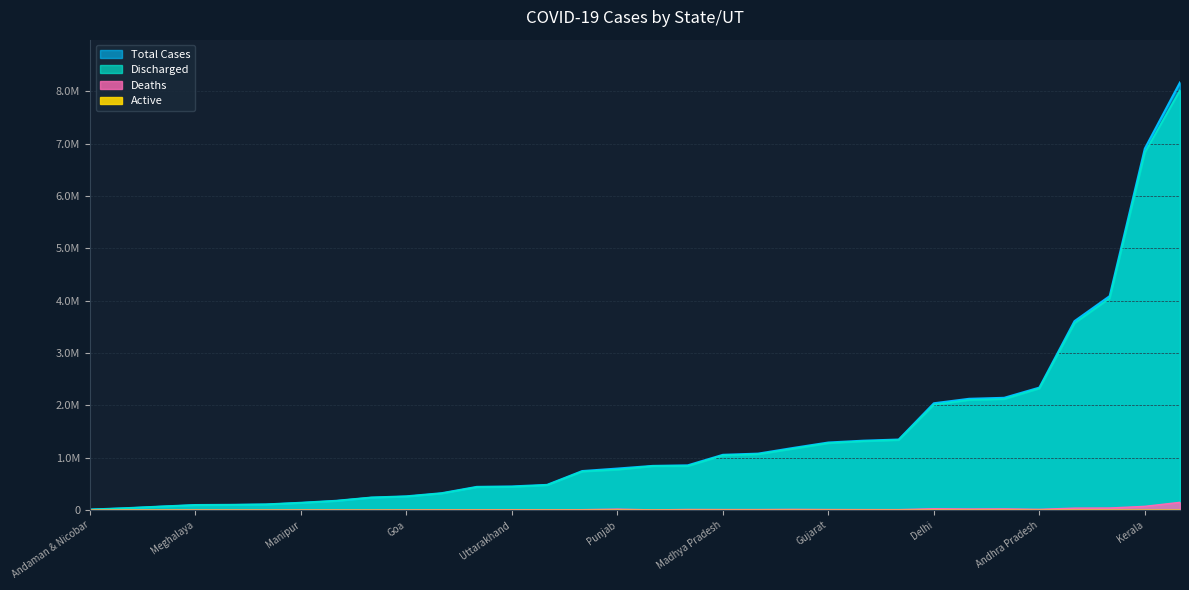

What is the label of the 12th point from the left?

Himachal Pradesh